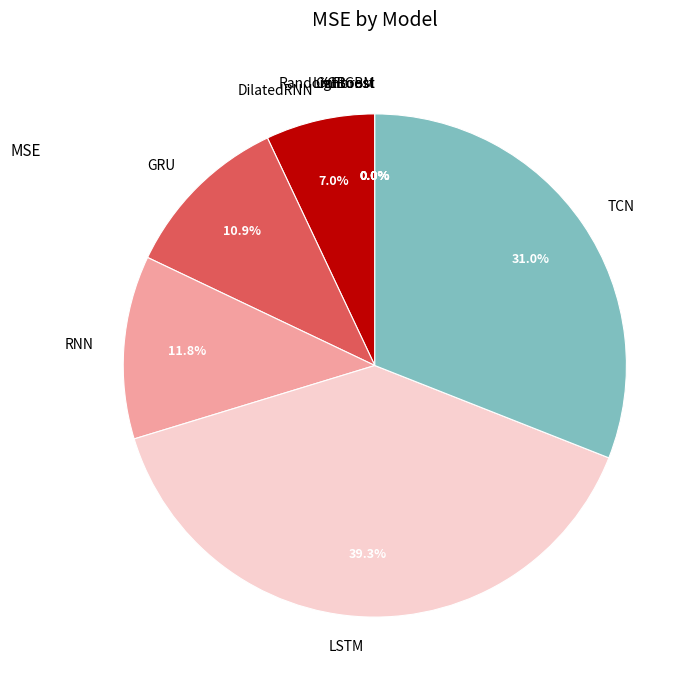

What percentage is NOT represented by DilatedRNN?

93.0%